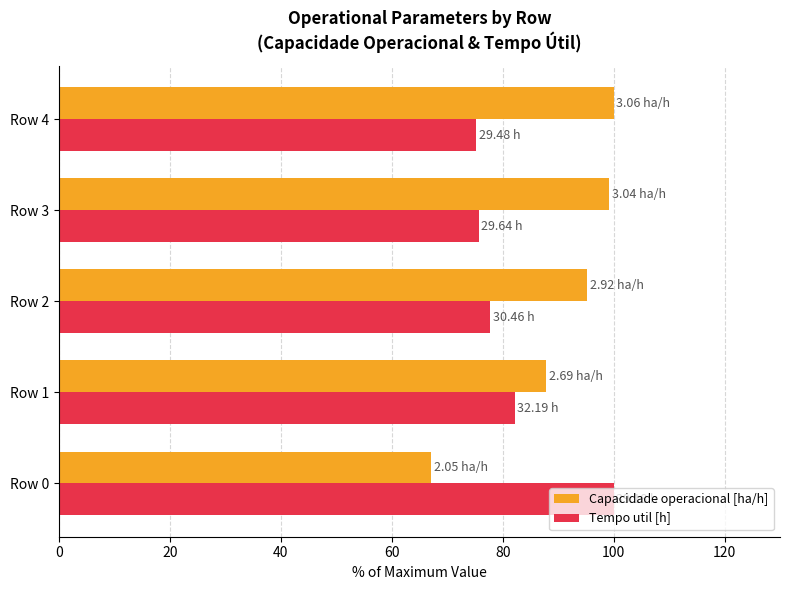

At which label is Capacidade operacional [ha/h] closest to 83?

Row 1